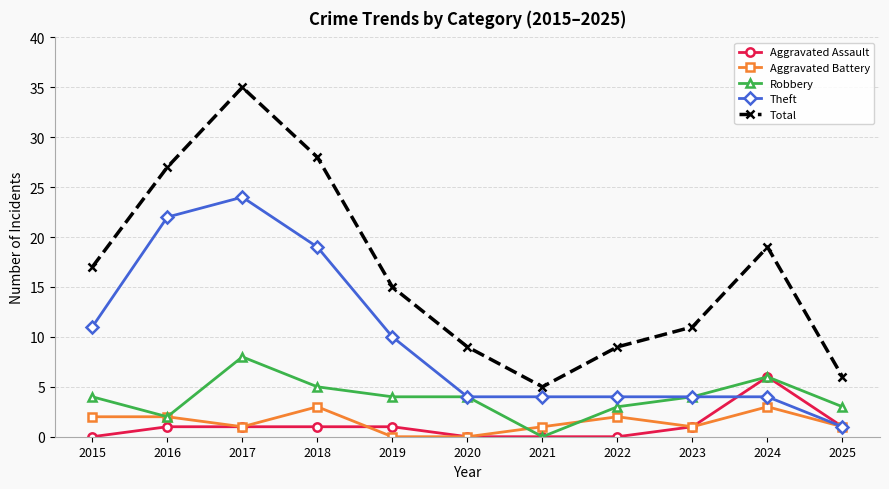

Reading right to left, extract all data points from this chart.

Aggravated Assault: 1	6	1	0	0	0	1	1	1	1	0
Aggravated Battery: 1	3	1	2	1	0	0	3	1	2	2
Robbery: 3	6	4	3	0	4	4	5	8	2	4
Theft: 1	4	4	4	4	4	10	19	24	22	11
Total: 6	19	11	9	5	9	15	28	35	27	17